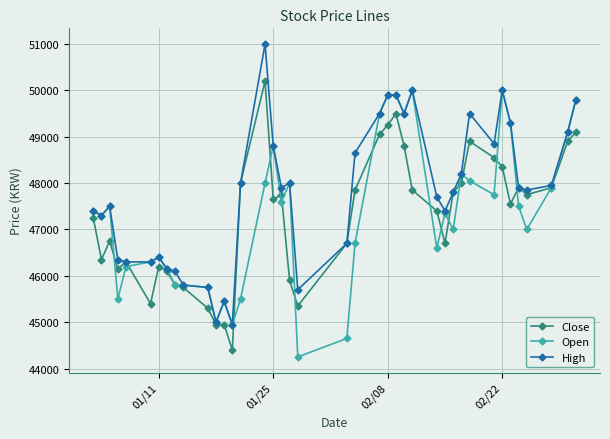

At how many categories does at least one series exceed 47124?

27